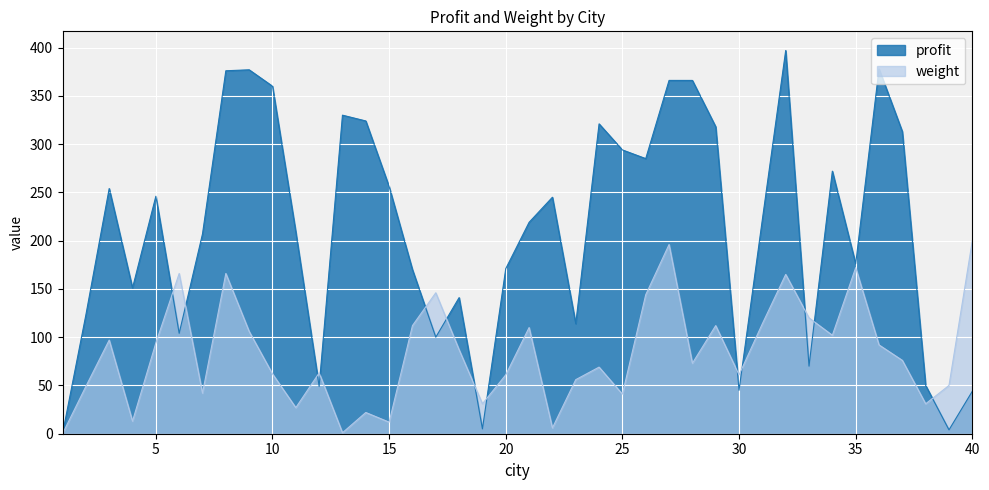

What is the difference between the second highest and second lowest values in the profit series?

374